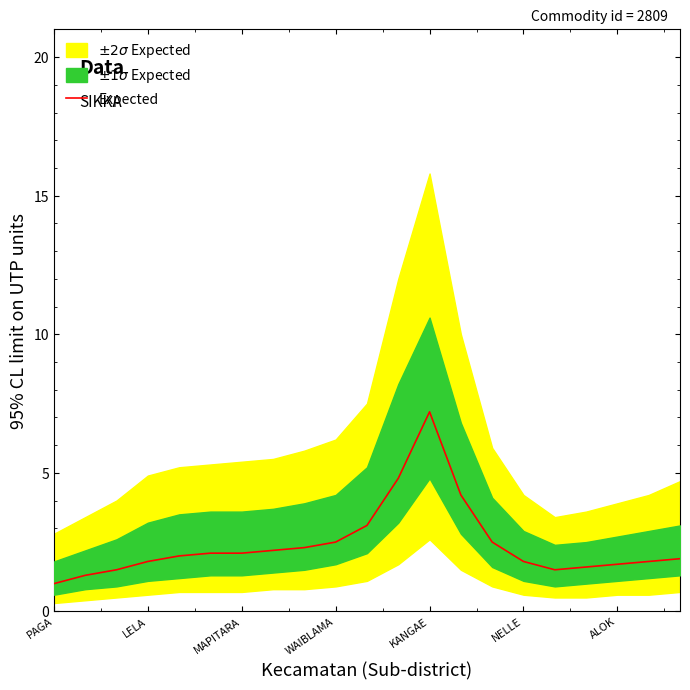

What position from the left is PAGA?

1